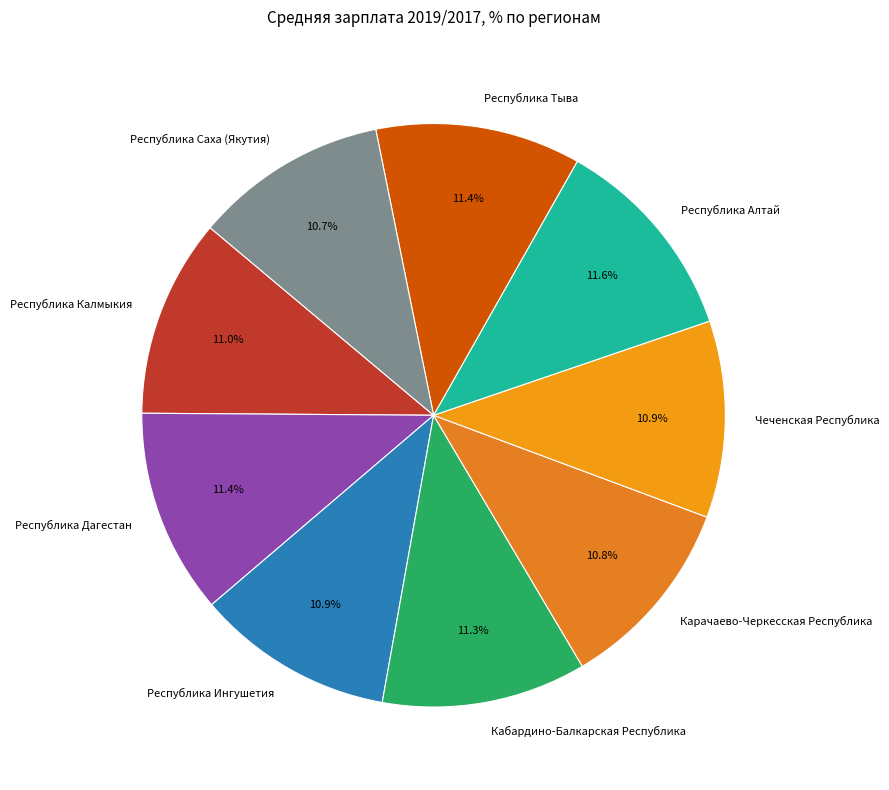

Is there a majority slice in this chart?

No